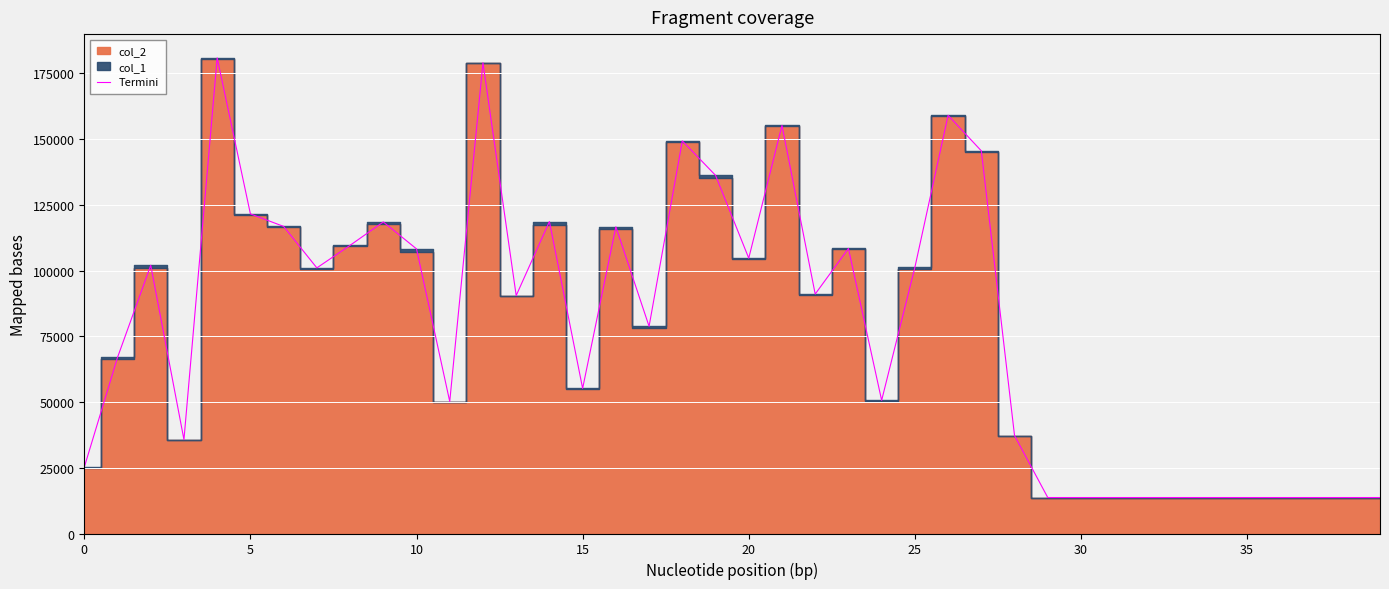

What is the highest value of the Termini series?

180894